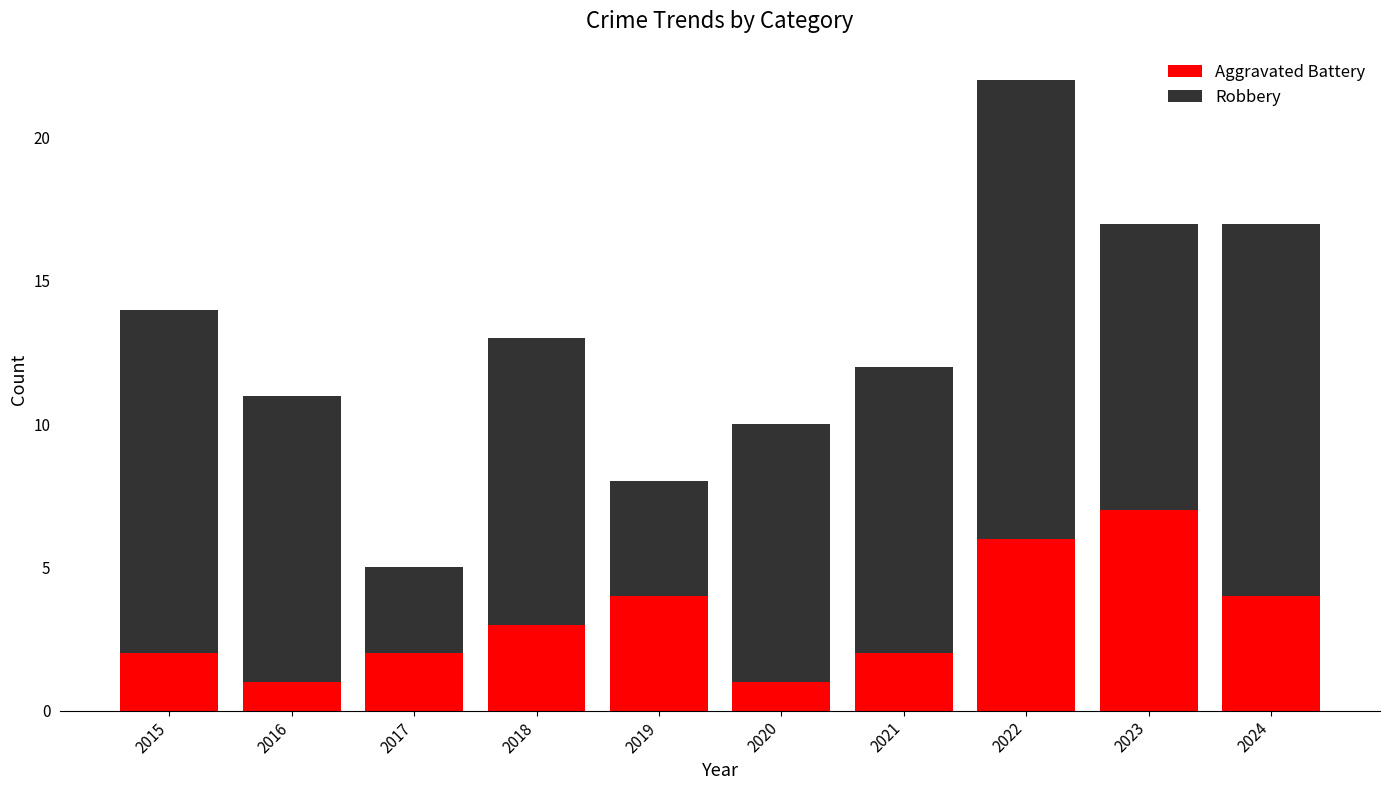

The Aggravated Battery series shows 2 at 2017. True or false?

True